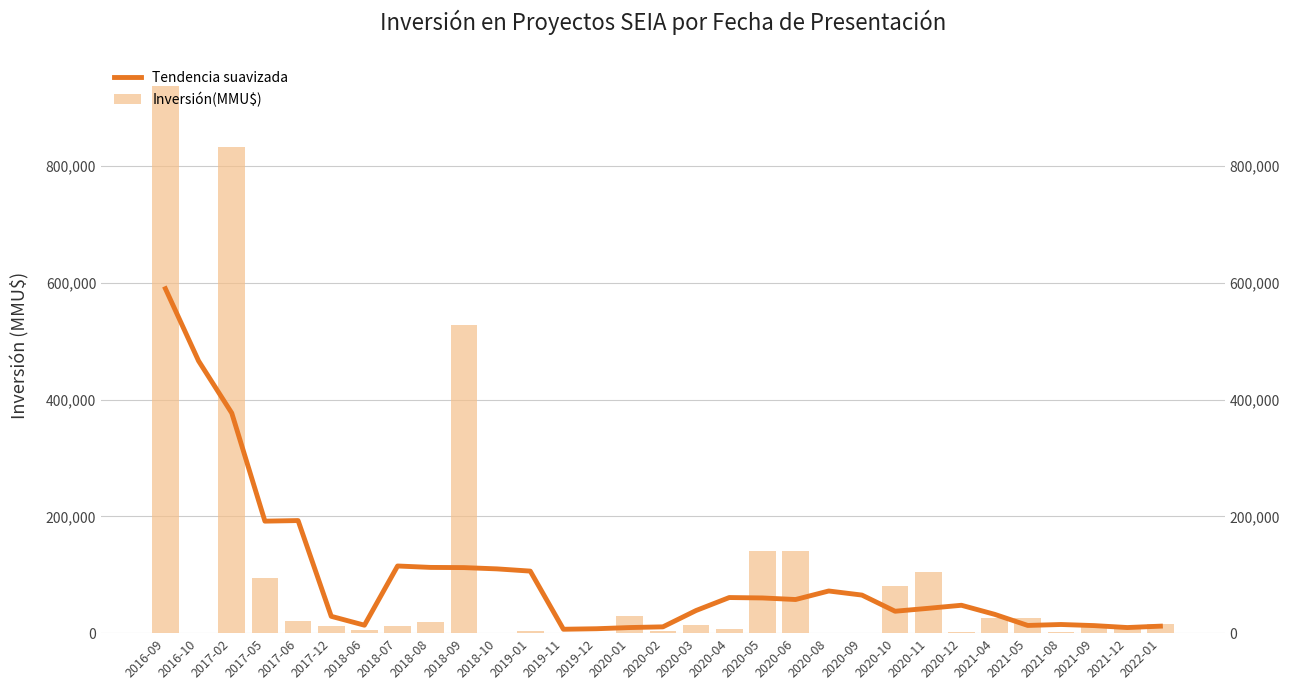

What is the average value of the Inversión(MMU$) series?

99258.1